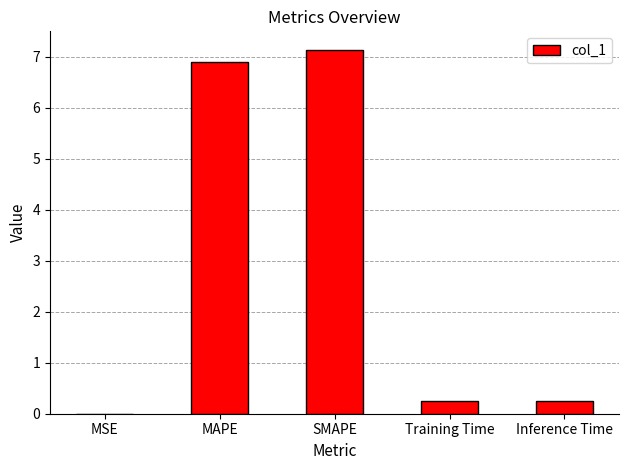

Which has a higher value, MAPE or MSE?

MAPE